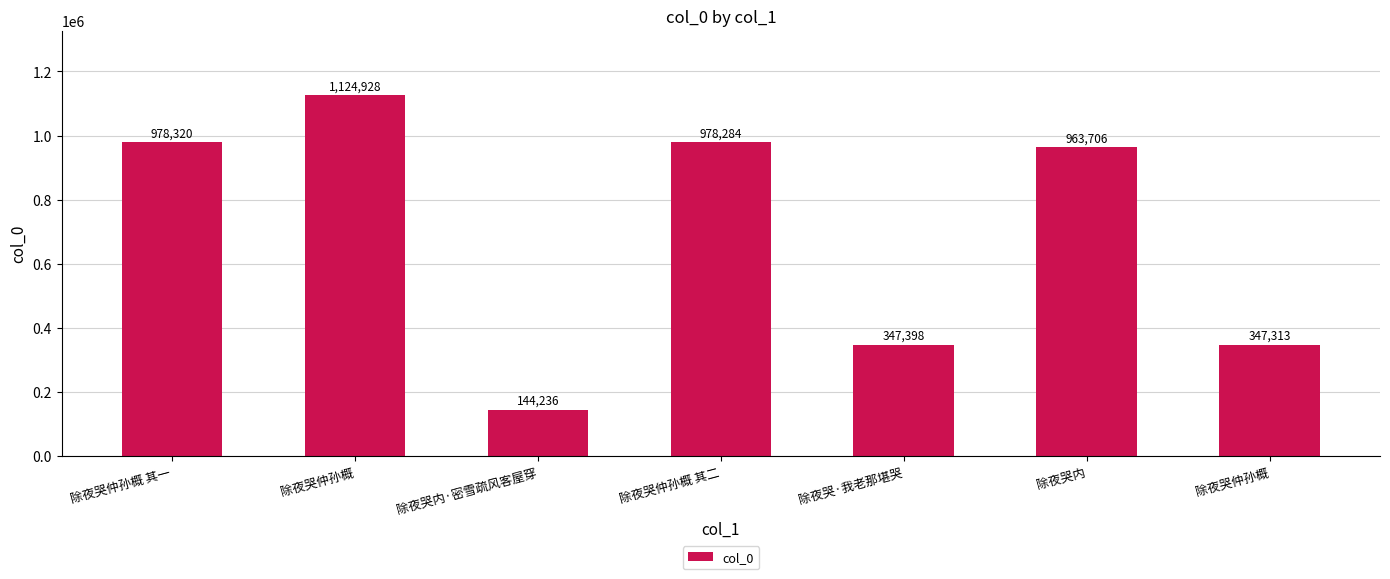

How many data points does each series have?

7